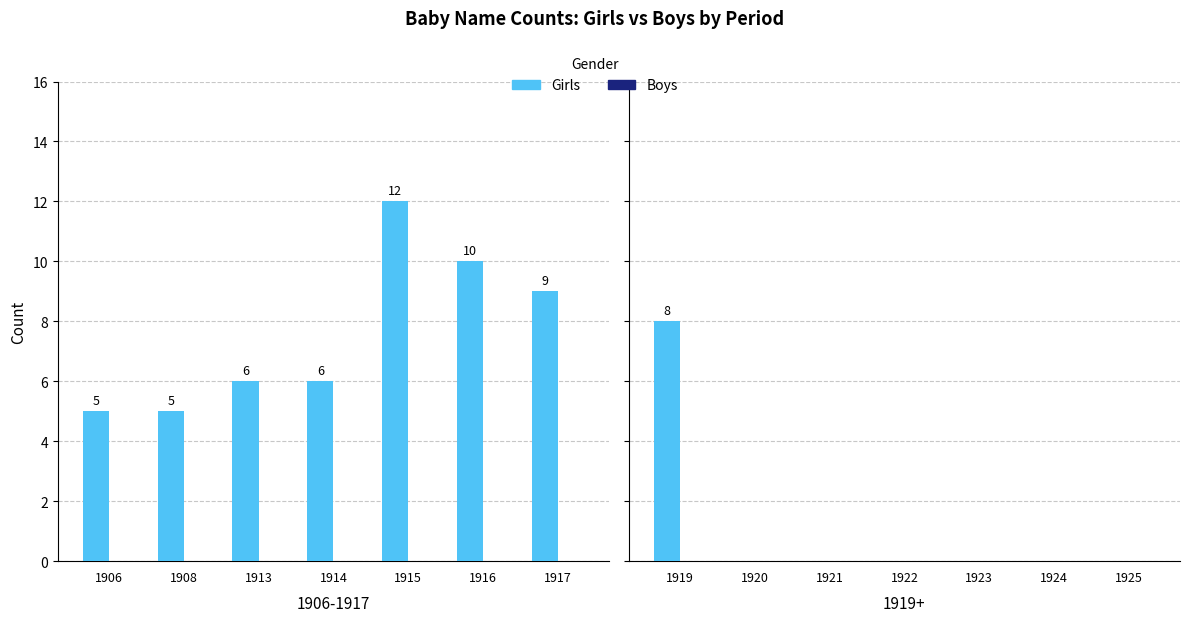

How many bars are there in each group?

2